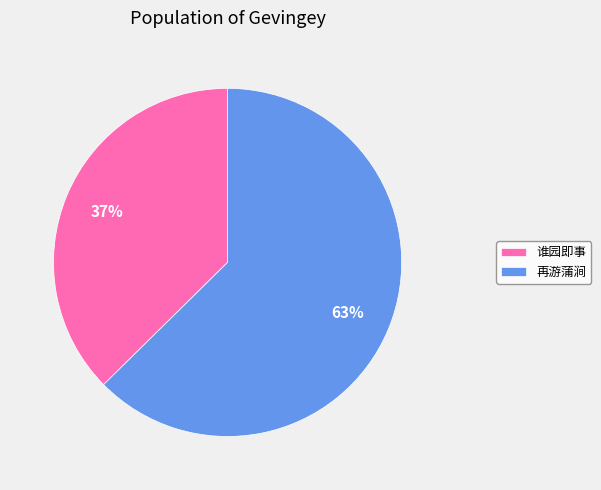

Is there a majority slice in this chart?

Yes